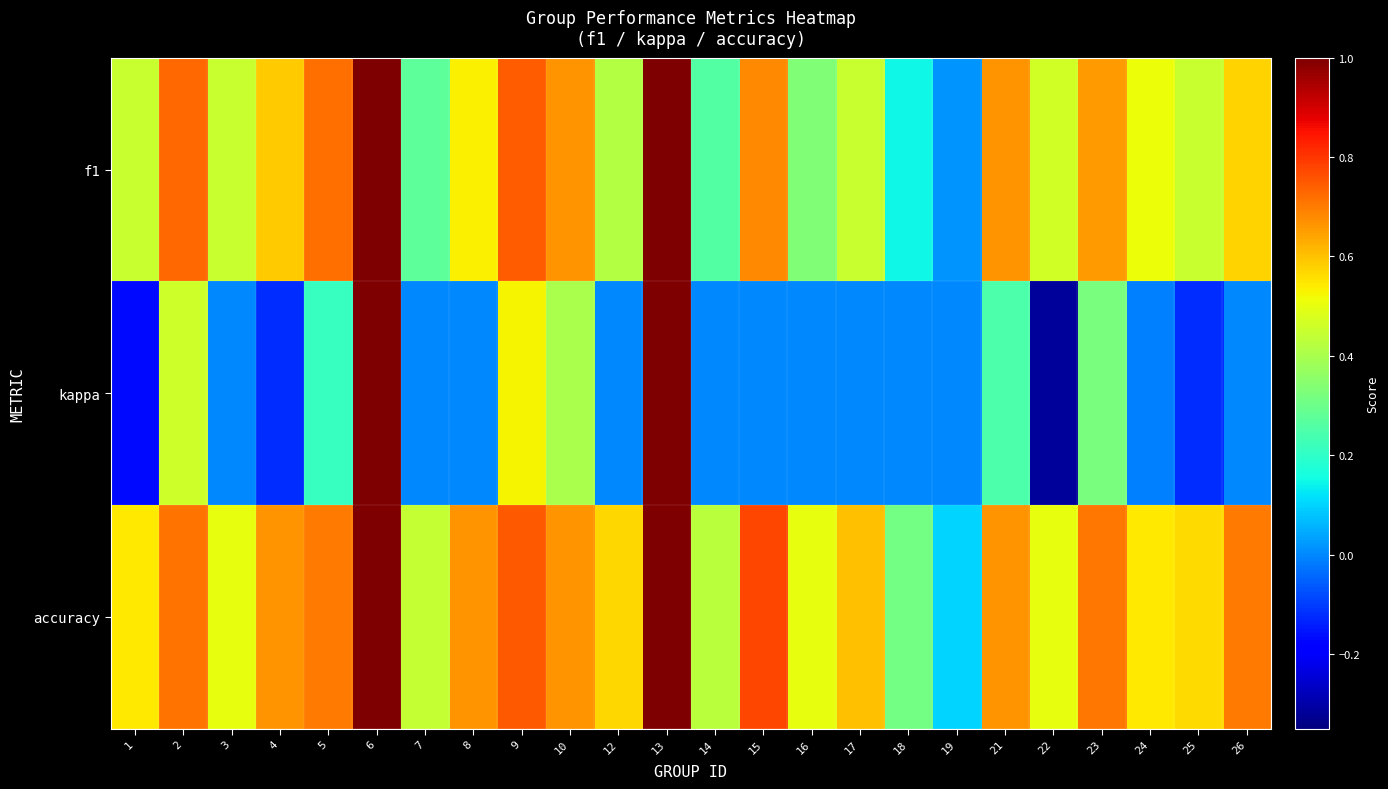

Rank the series by their average value, from highest to lowest.

accuracy, f1, kappa